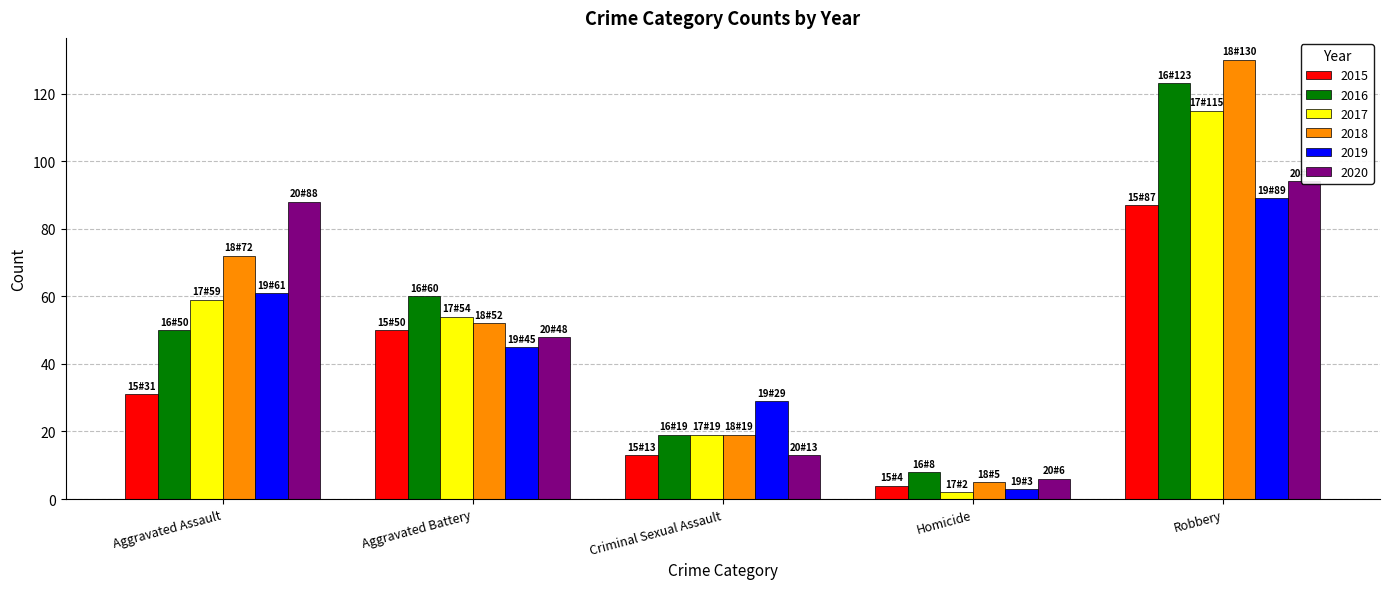

What is the difference between the second highest and second lowest values in the 2016 series?

41